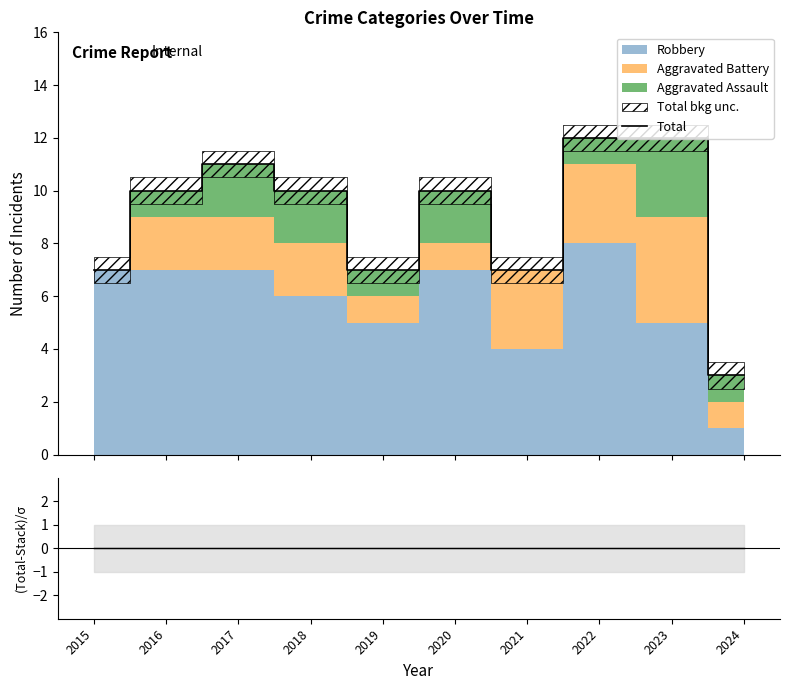

What is the maximum value for Total?

12